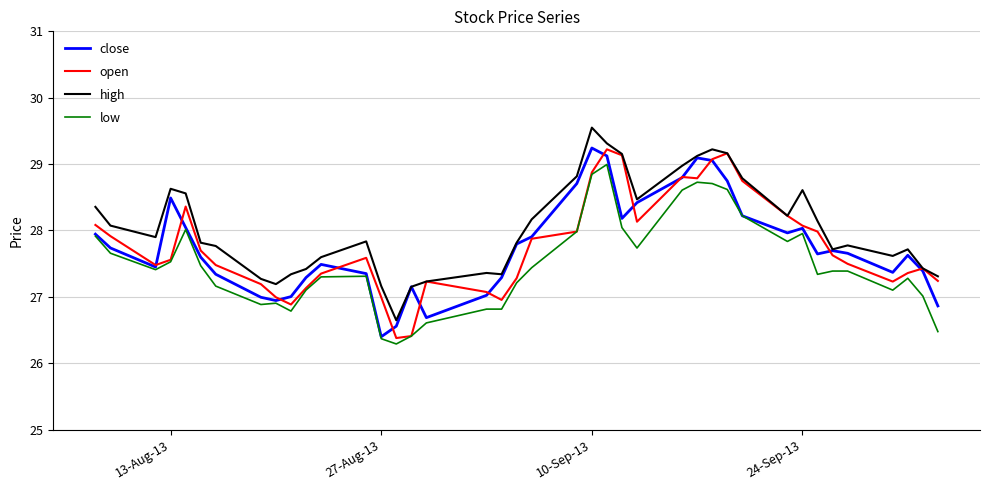

Which series has the largest total across all categories?

high